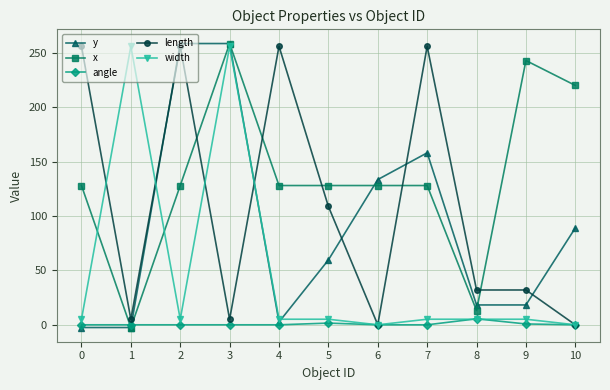

The x series shows 184.0 at 6. True or false?

False